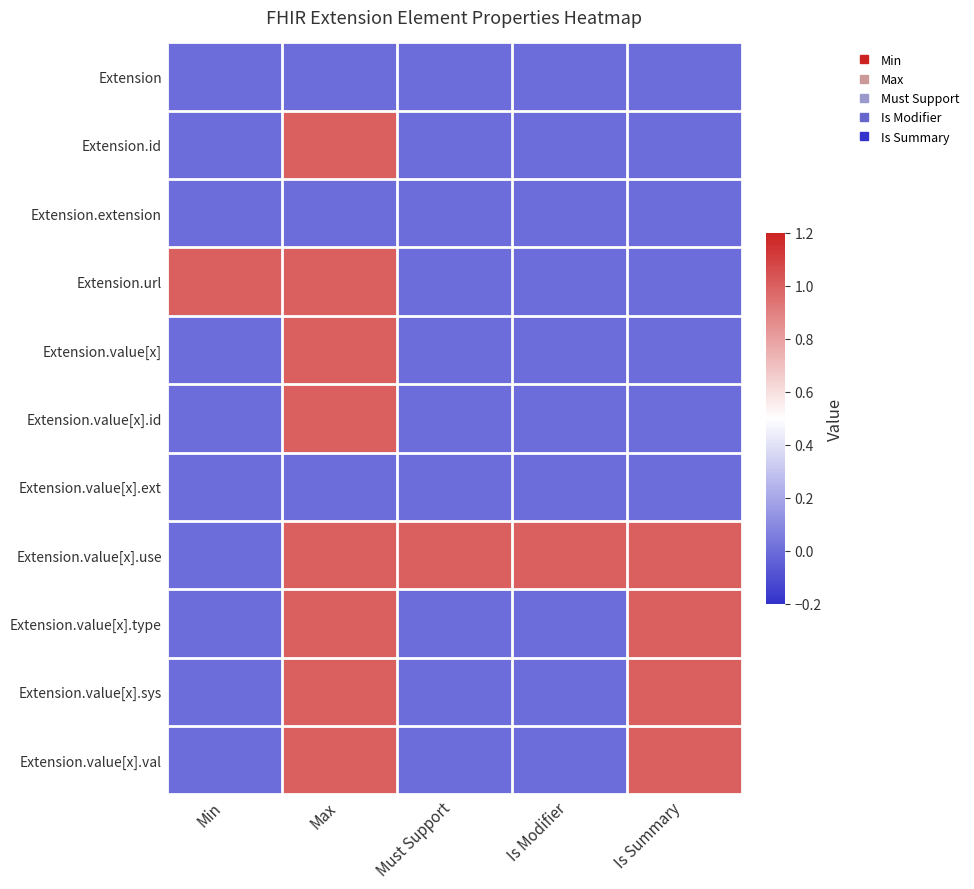

List the series in order of their peak value, highest first.

Extension.id, Extension.url, Extension.value[x], Extension.value[x].id, Extension.value[x].use, Extension.value[x].type, Extension.value[x].sys, Extension.value[x].val, Extension, Extension.extension, Extension.value[x].ext